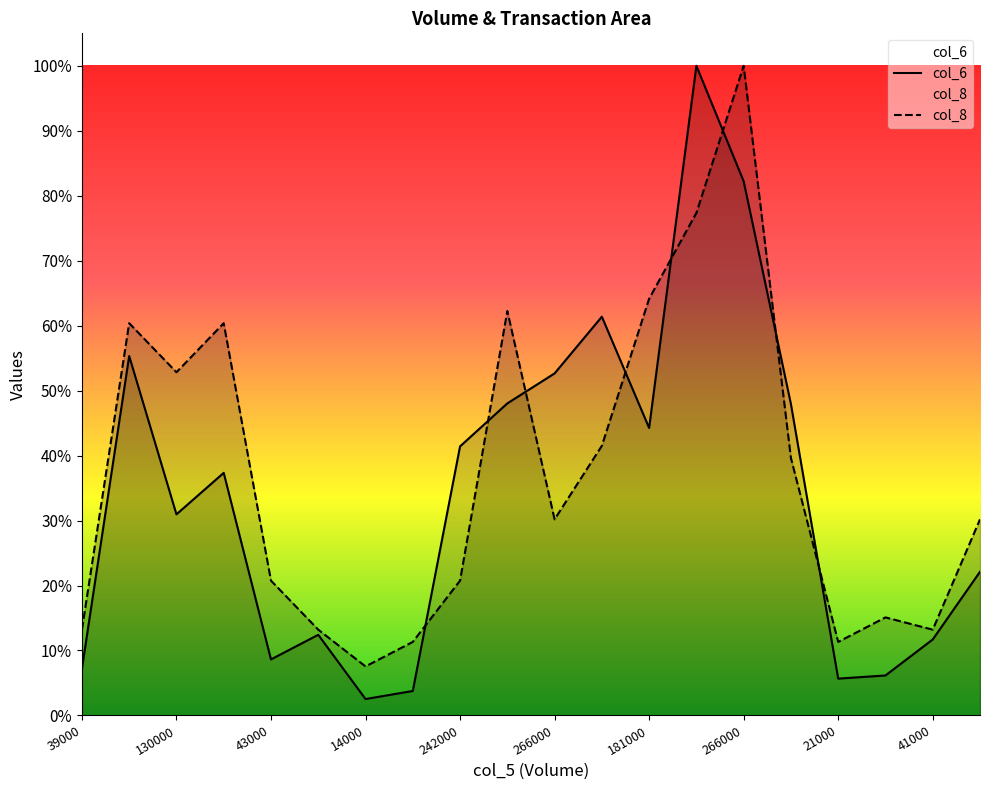

What is the maximum value shown in the chart?

1.0